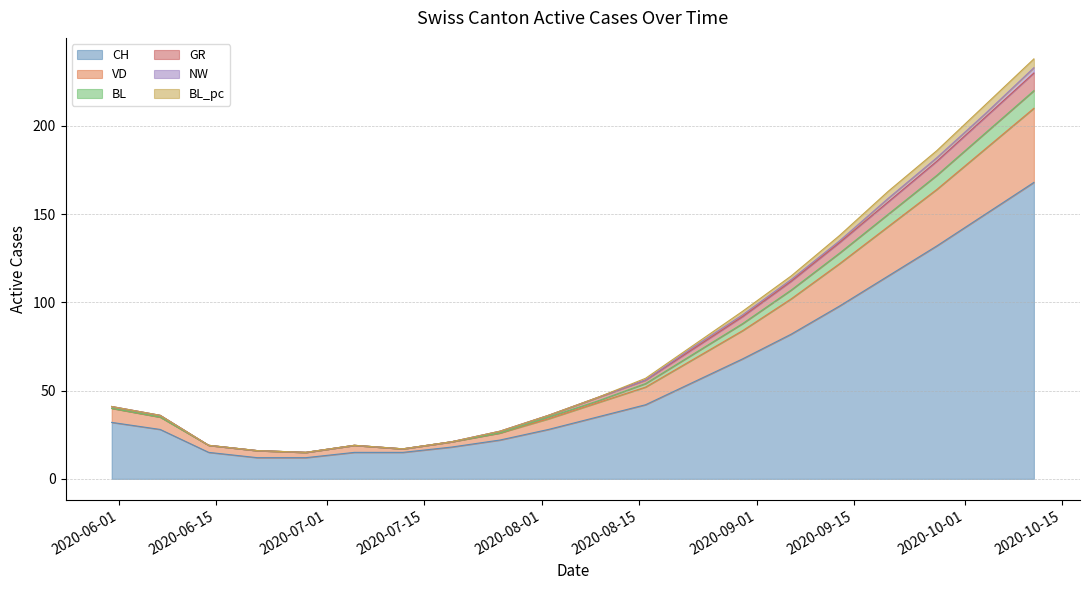

How many interior local peaks does the VD series have?

1